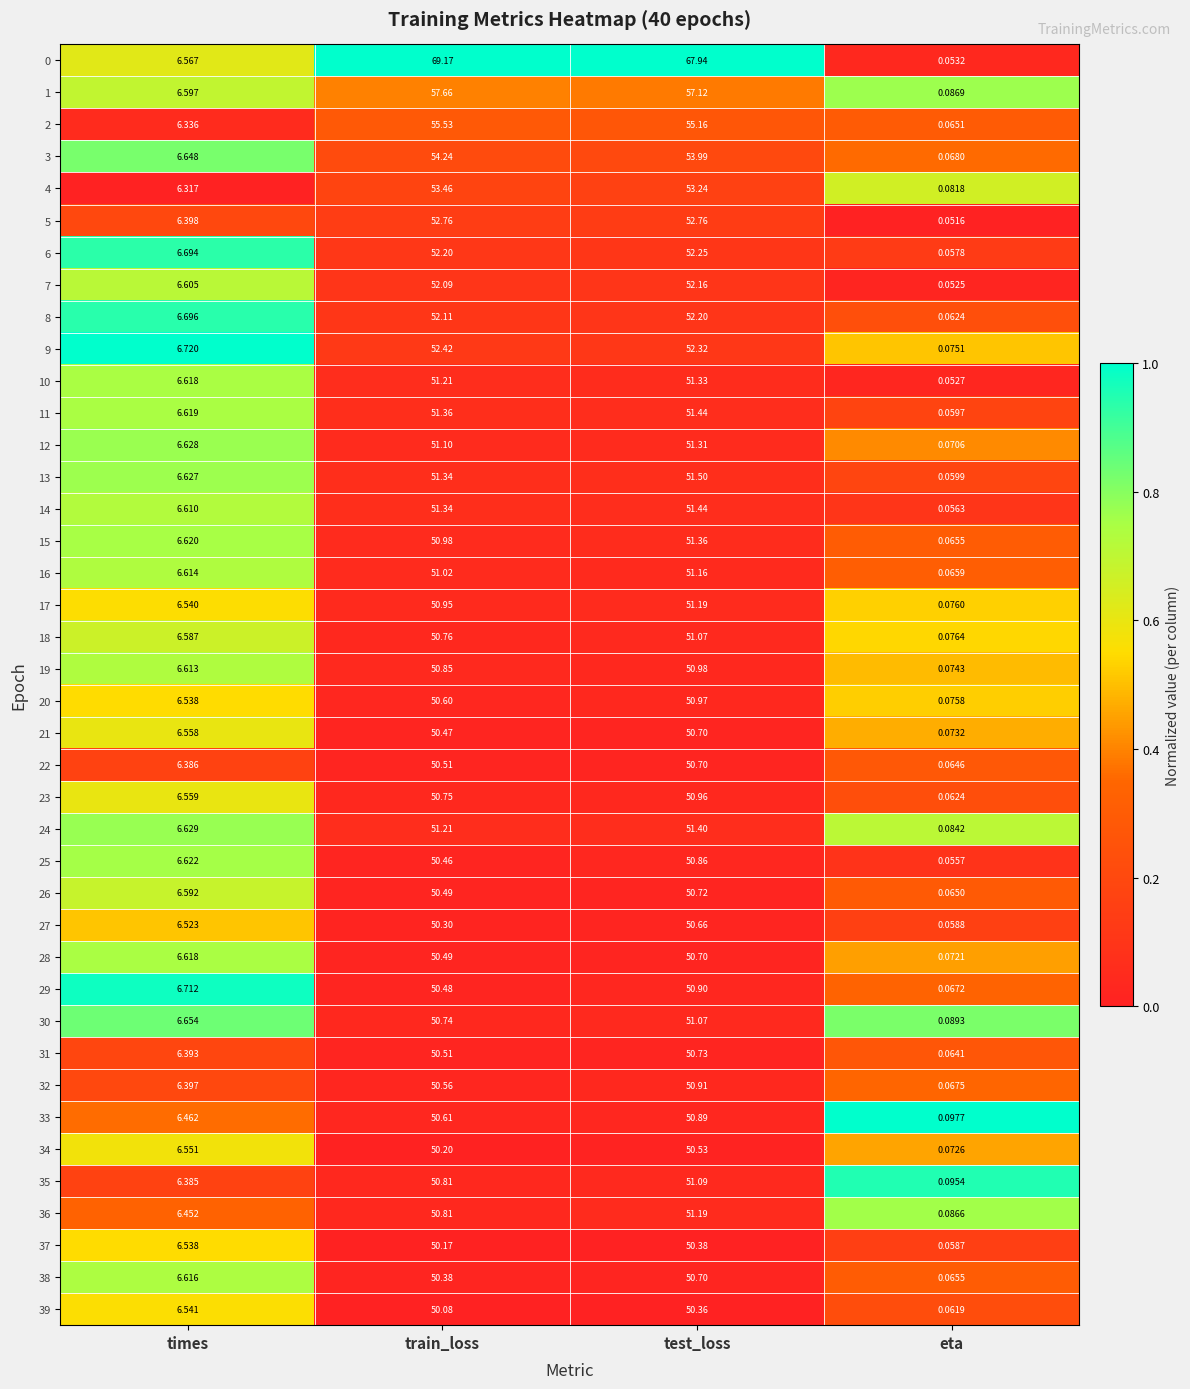

At which label does 18 reach its minimum?

eta